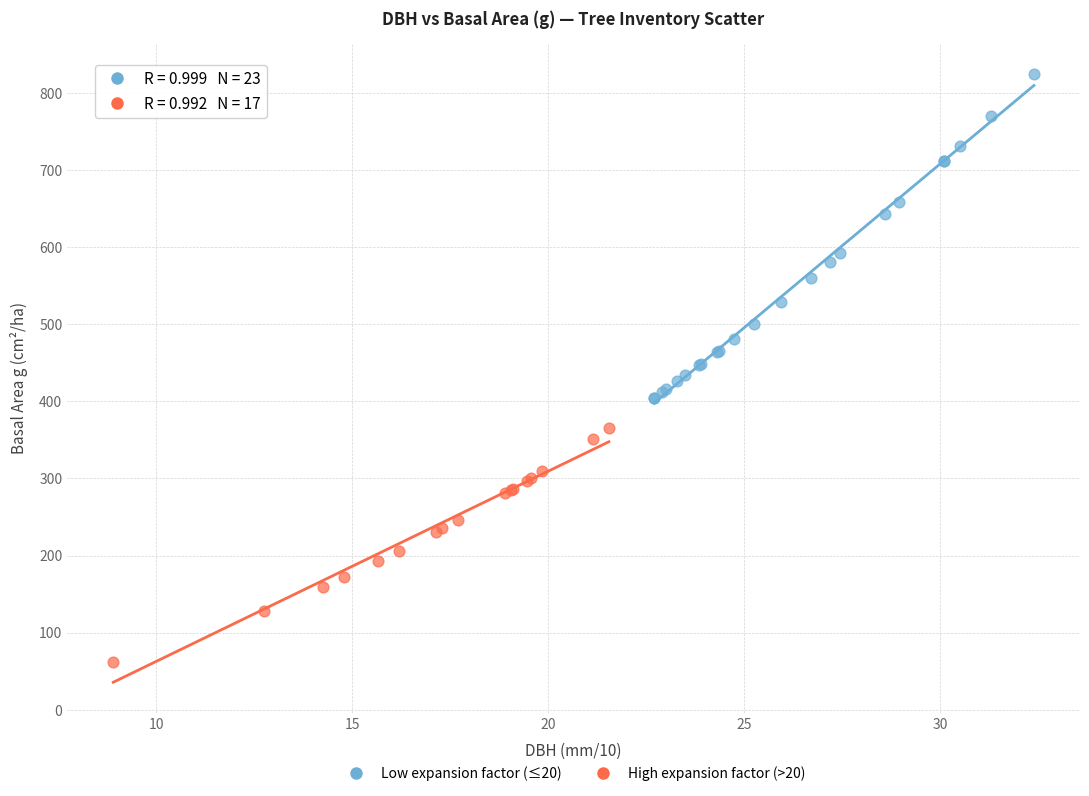

Which series contains the highest Y value?

Low expansion factor (≤20)